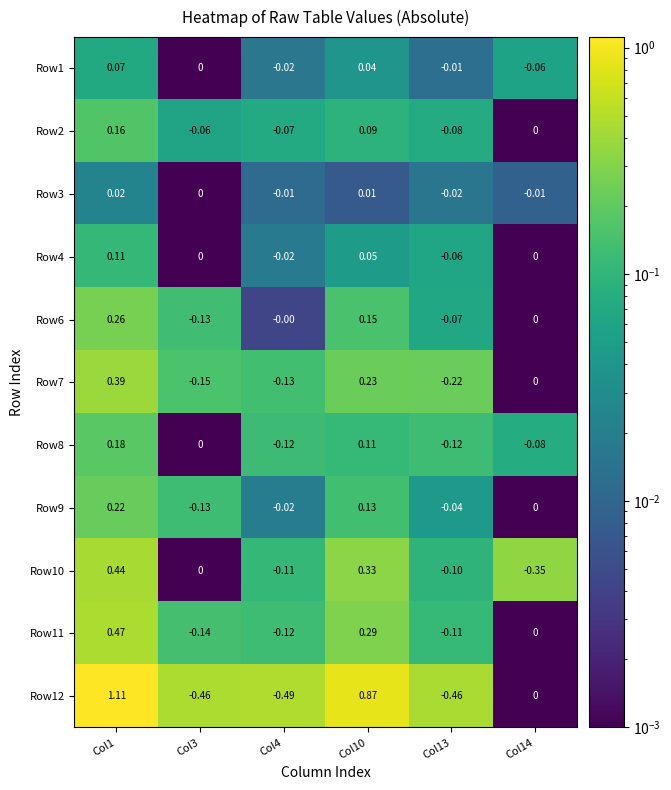

At how many categories does at least one series exceed 1?

1